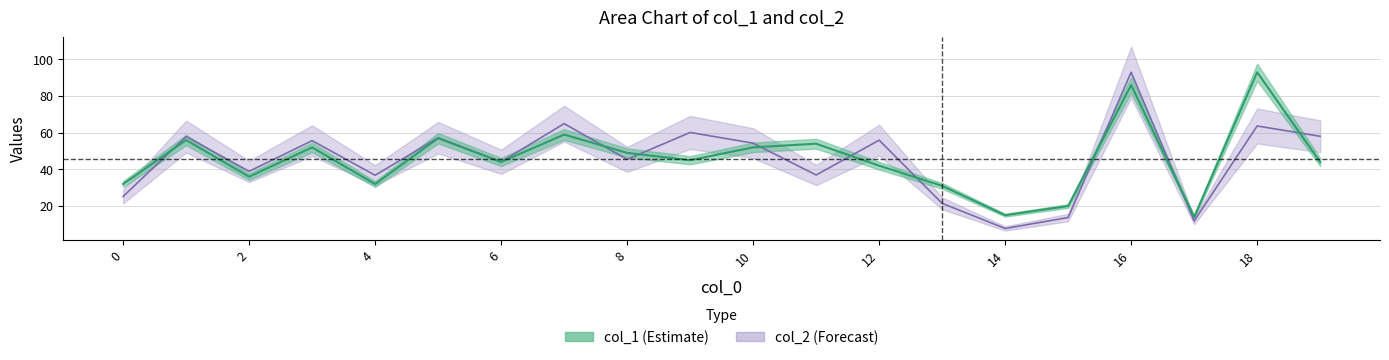

At which category does col_1 reach its first local peak?

1